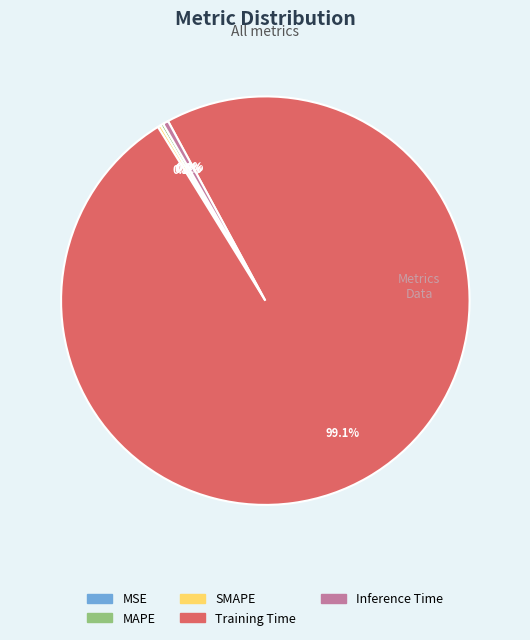

What is the majority slice?

Training Time